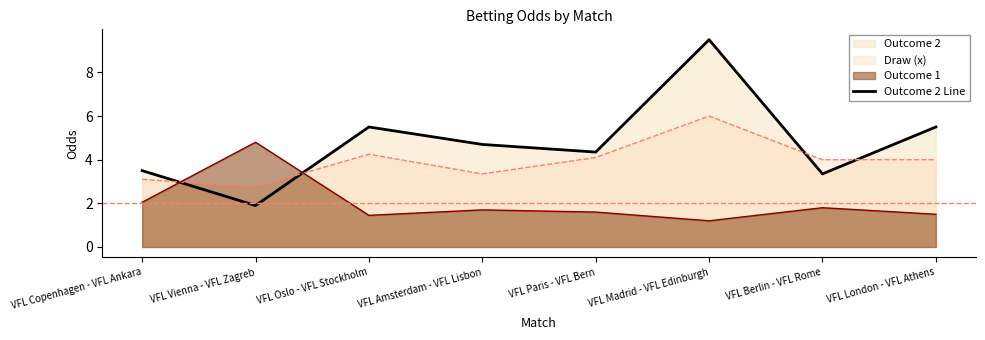

How many points are lower than both their immediate neighbors (excluding endpoints)?

3